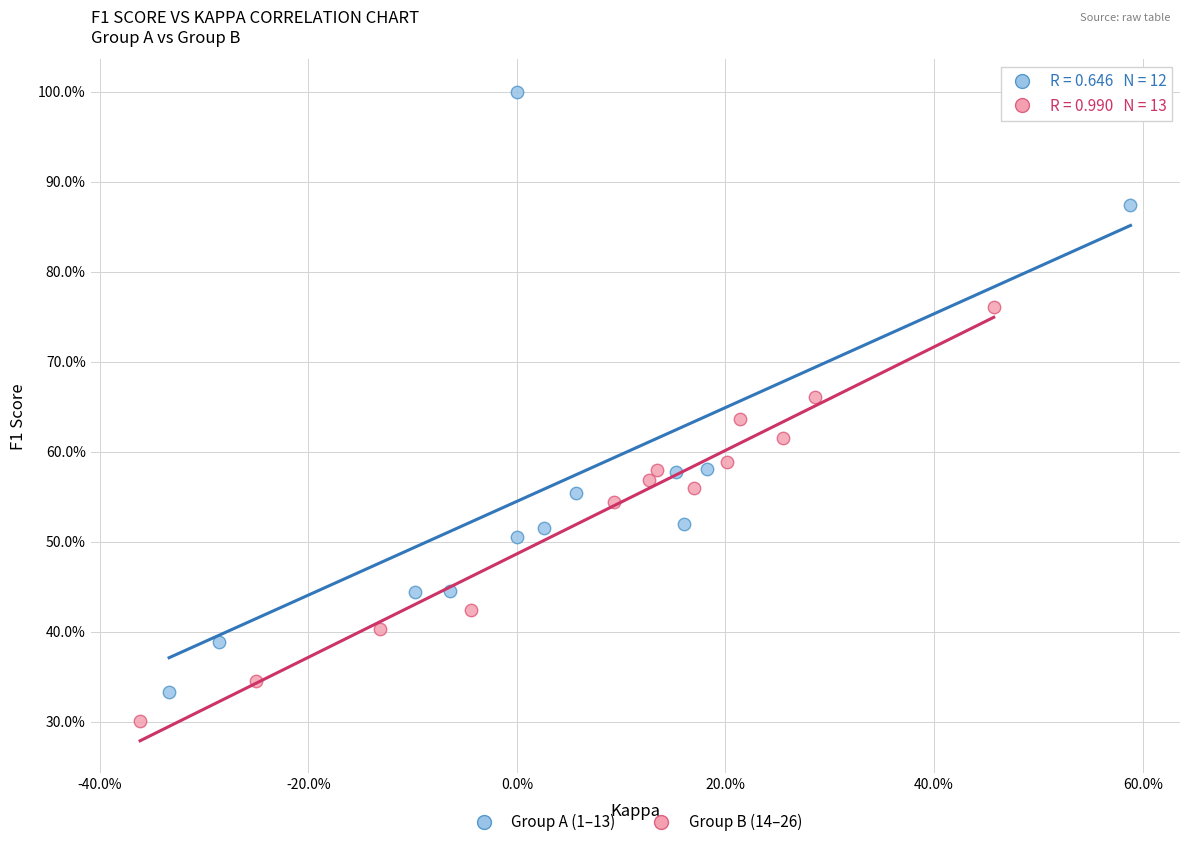

Which series reaches the maximum Y coordinate?

Group A (1–13)